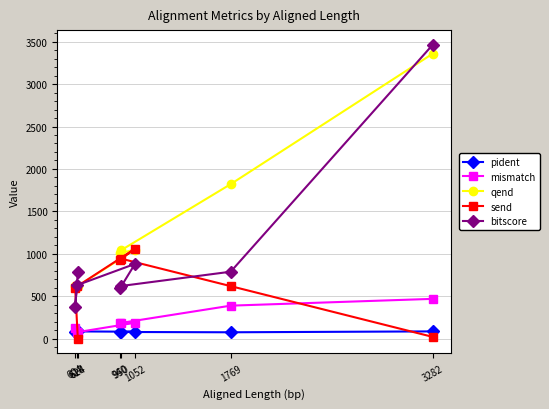

What is the smallest value displayed?

1.0